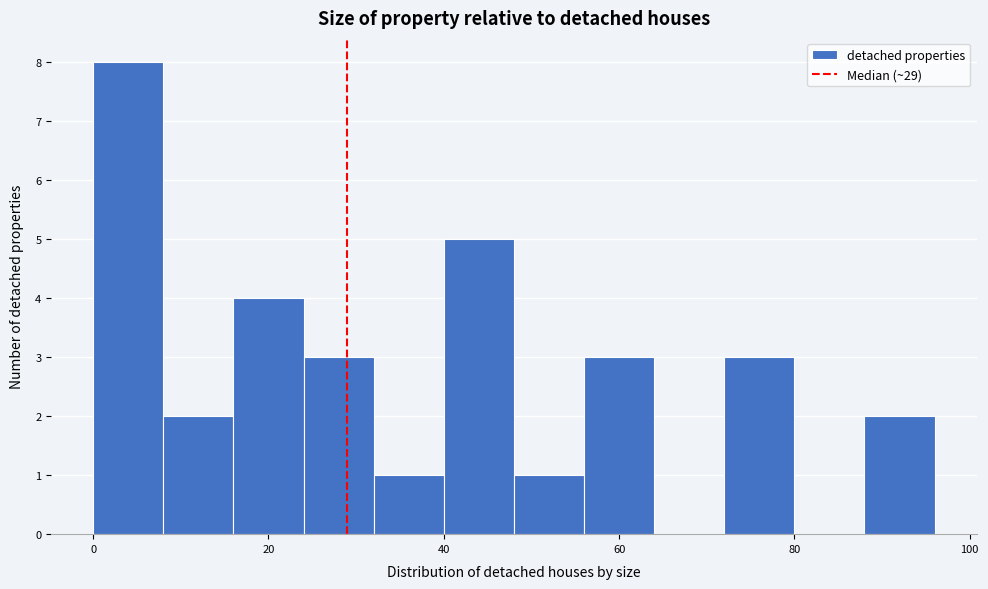

Over which range of the x-axis is the bar tallest?

0 to 8